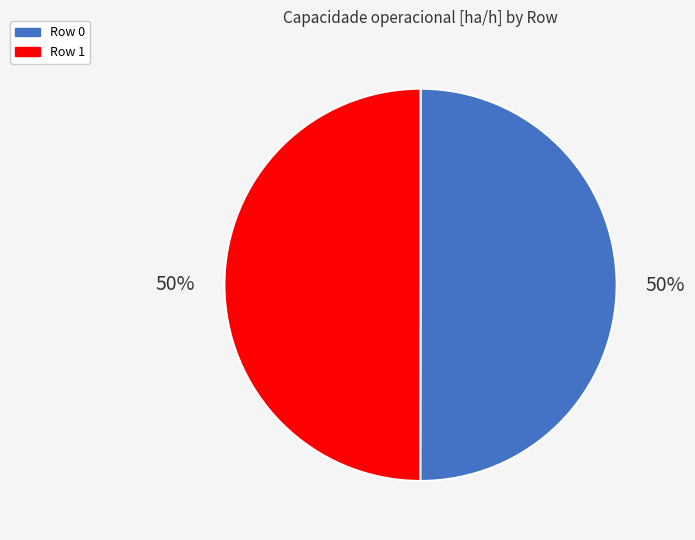

How many slices are in this pie chart?

2